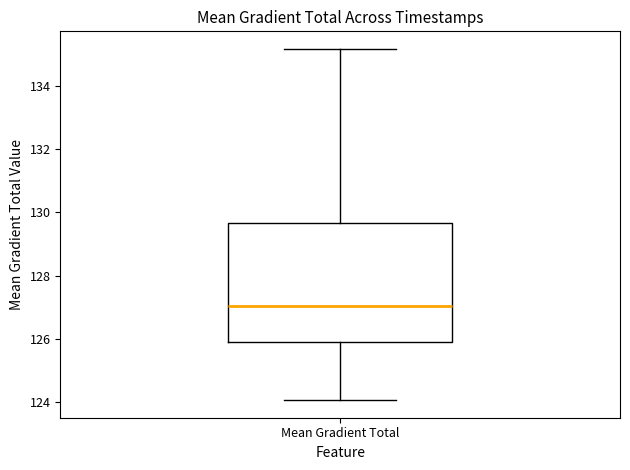

Where does the median line of the box for Mean Gradient Total sit on the y-axis? The values are not printed on the chart, so give them approximately, as read against the axis.

127.0